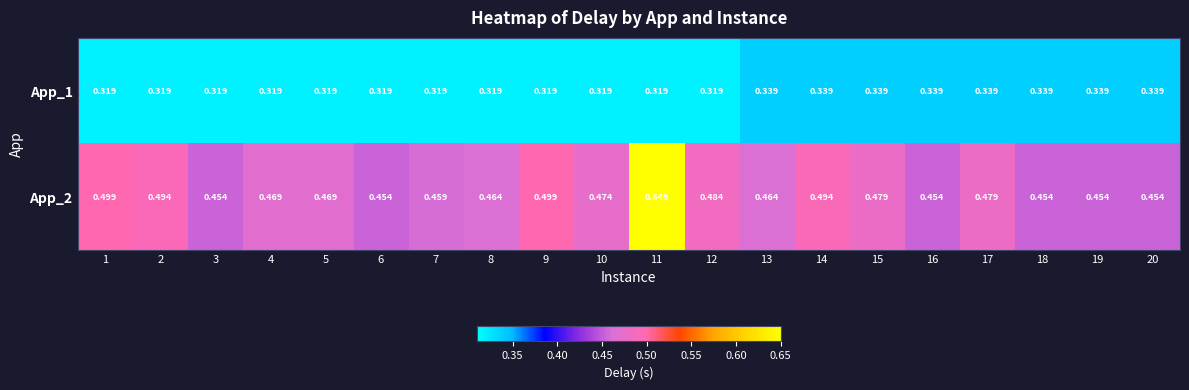

Rank the series by their maximum value, from lowest to highest.

App_1, App_2